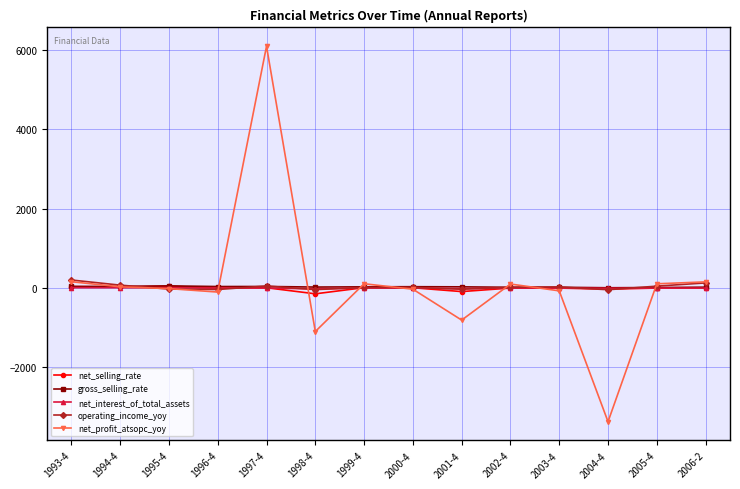

What is the label of the 13th point from the left?

2005-4